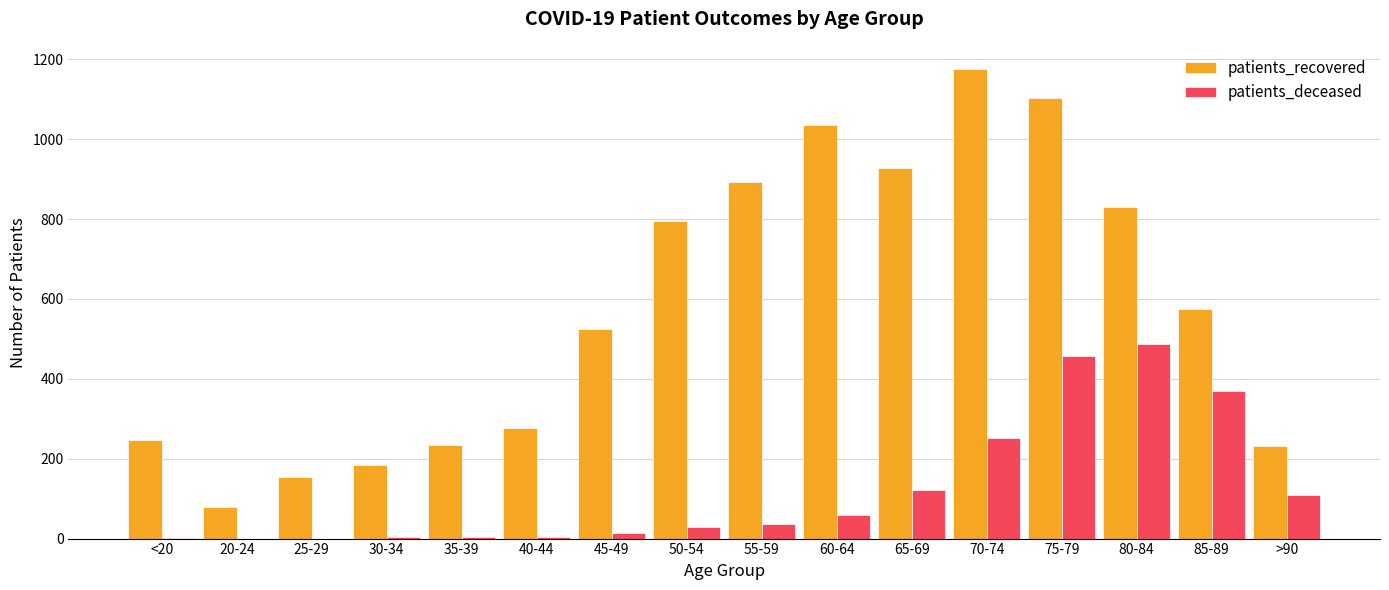

What is the sum of all patients_recovered values?

9268